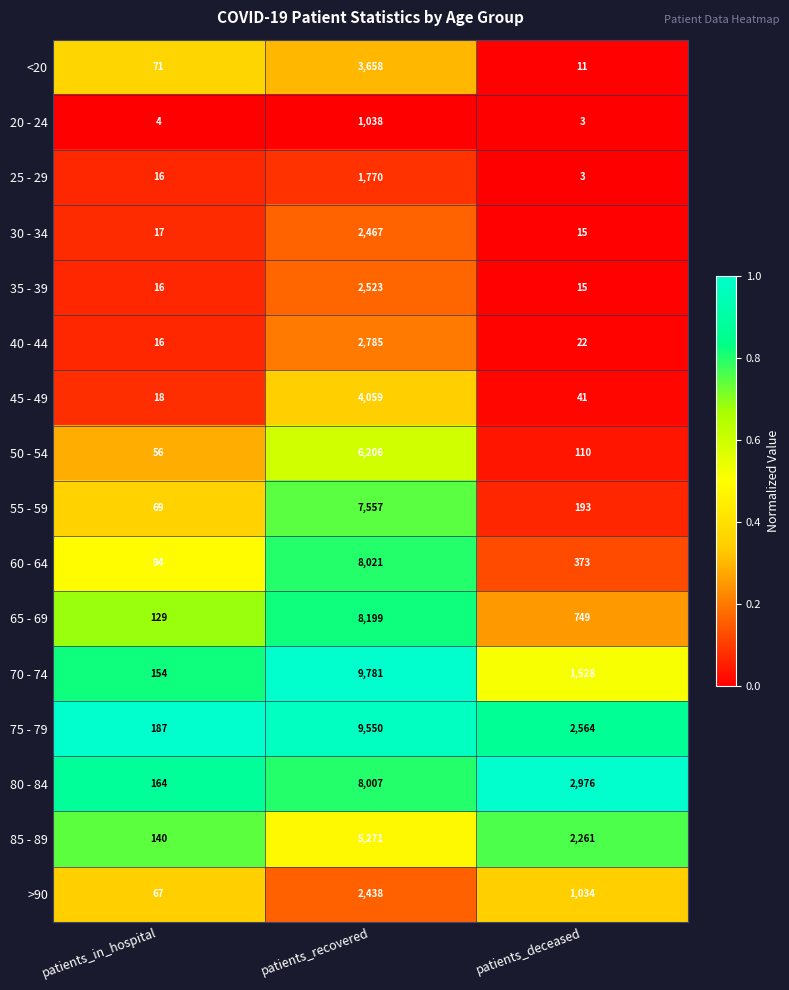

What is the sum of all 35 - 39 values?

2554